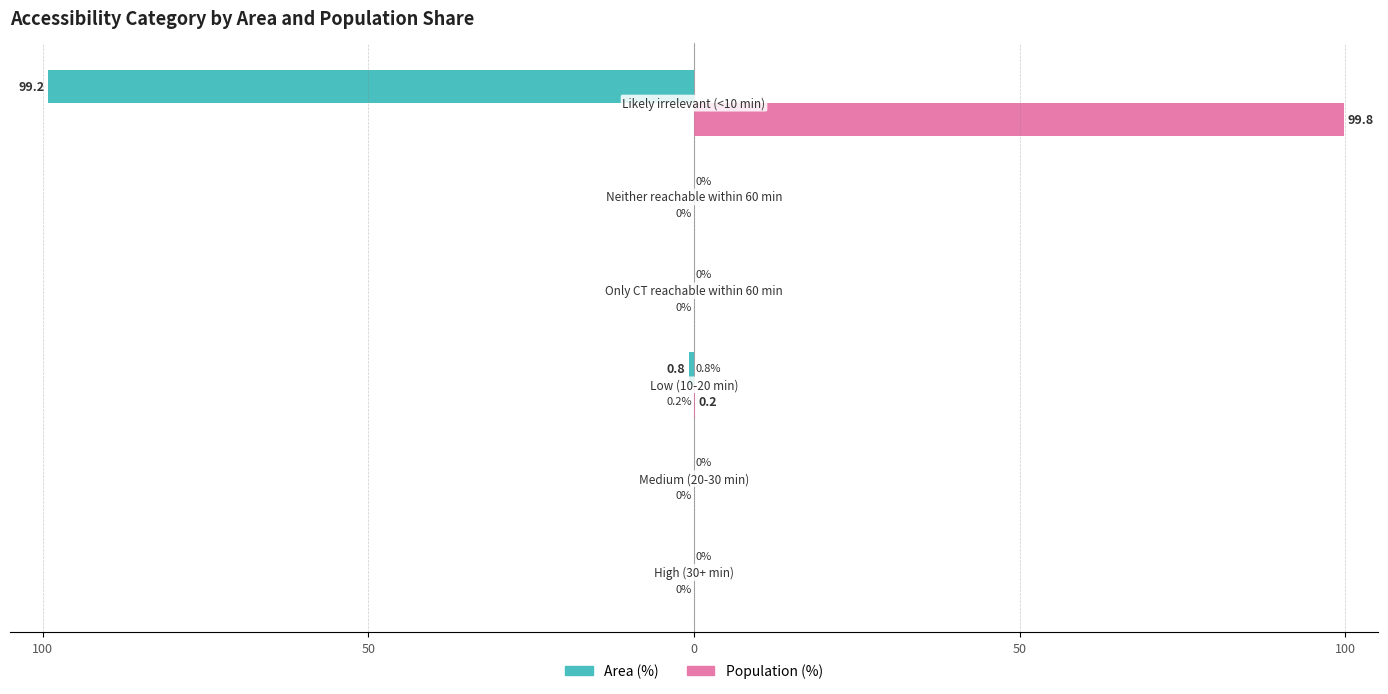

Rank the series by their average value, from highest to lowest.

Population (%), Area (%)